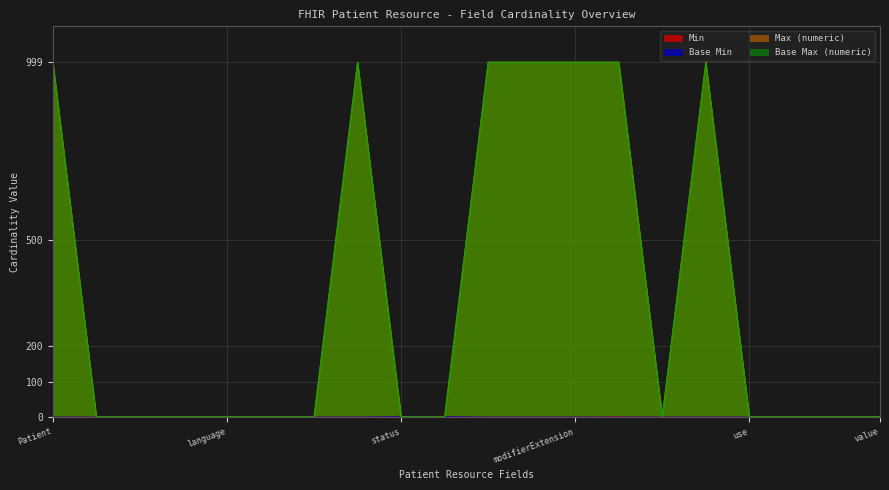

True or false: Base Max (numeric) has more than 1 interior local peaks.

True